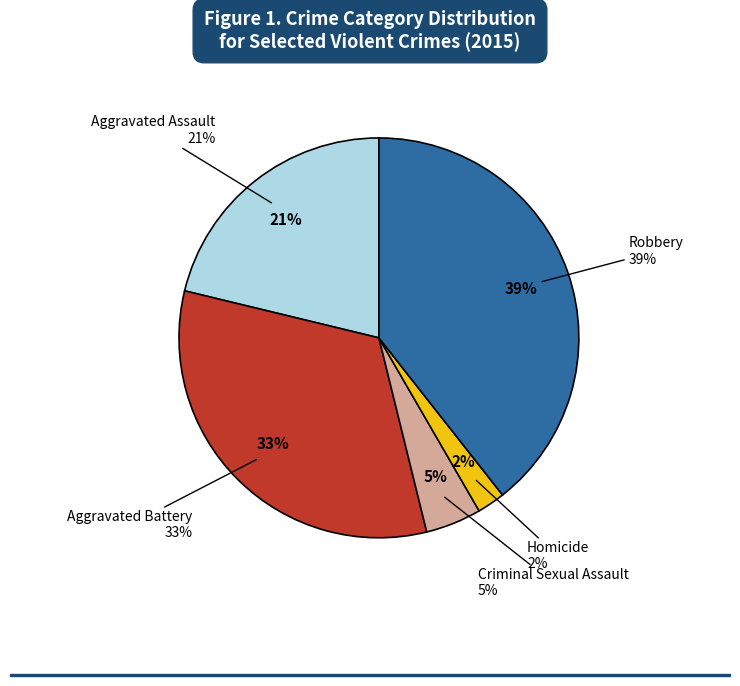

How much of the chart is everything except Aggravated Assault?

78.8%